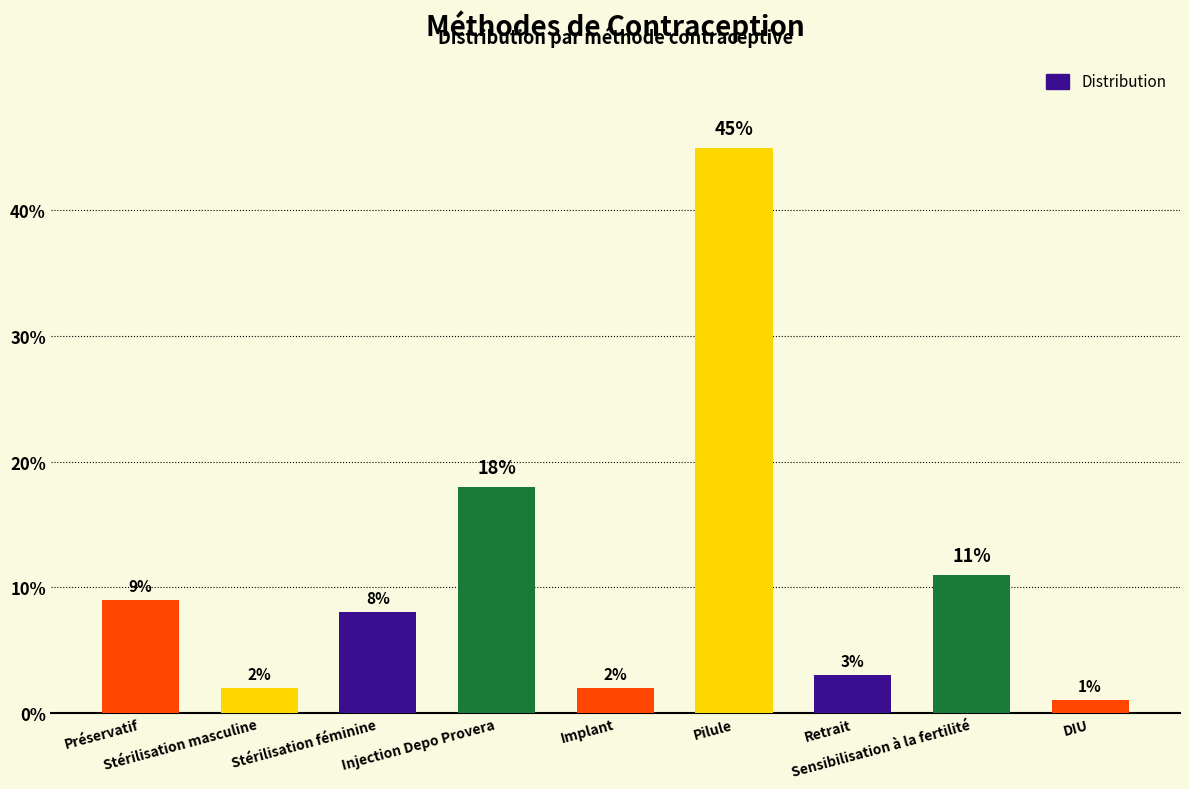

Does the chart contain any negative values?

No